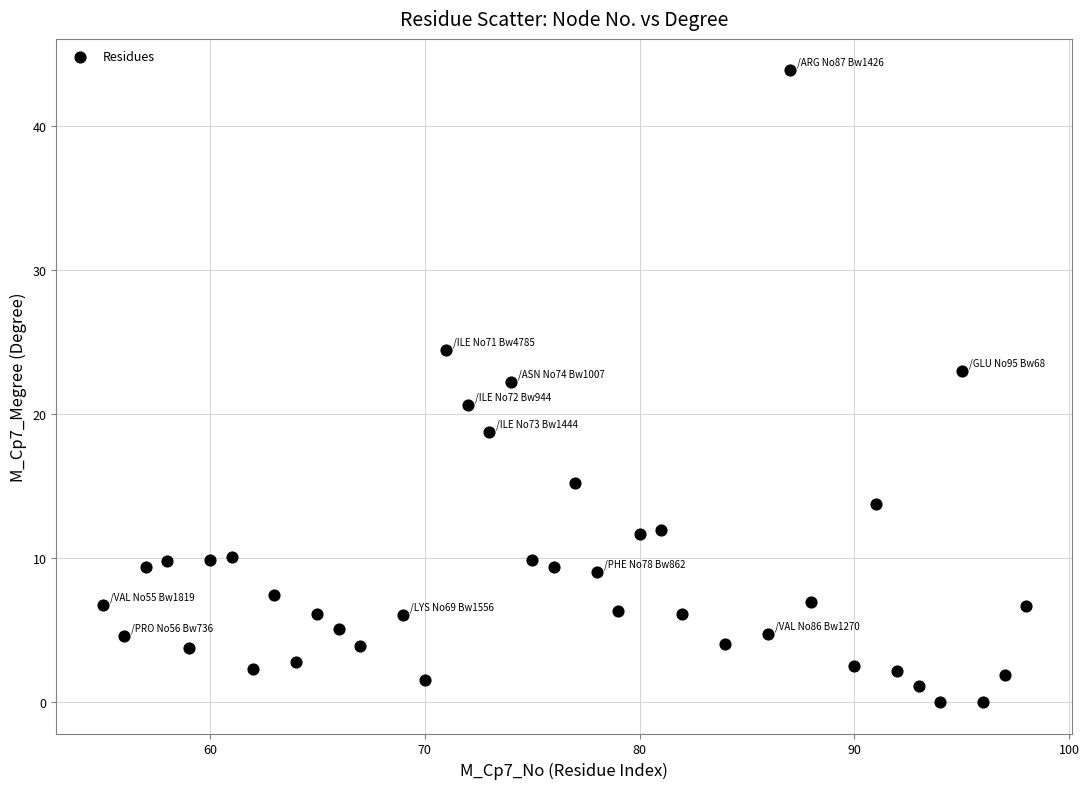

What is the range of X values (max minus min)?

43.0